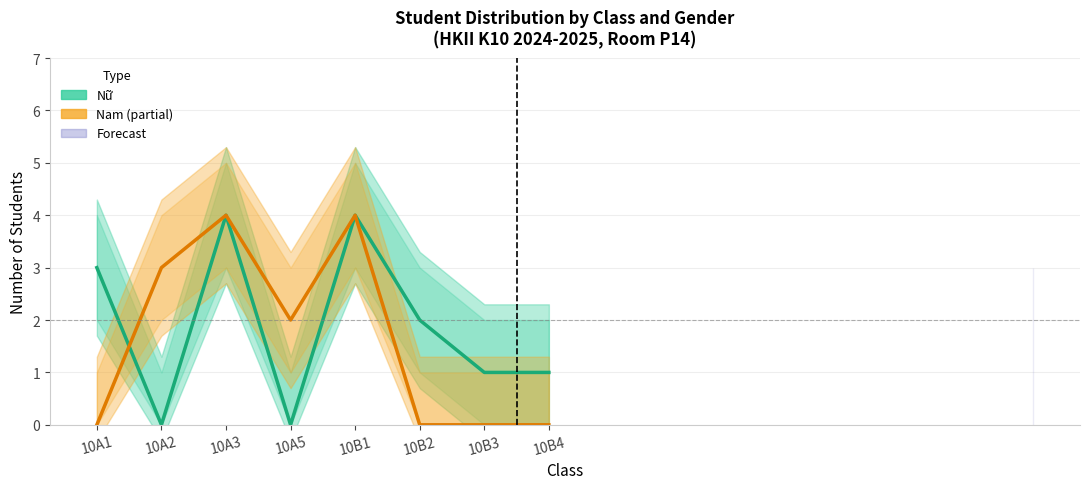

List the labels in order of Nữ (Estimate) value, smallest first.

10A2, 10A5, 10B3, 10B4, 10B2, 10A1, 10A3, 10B1